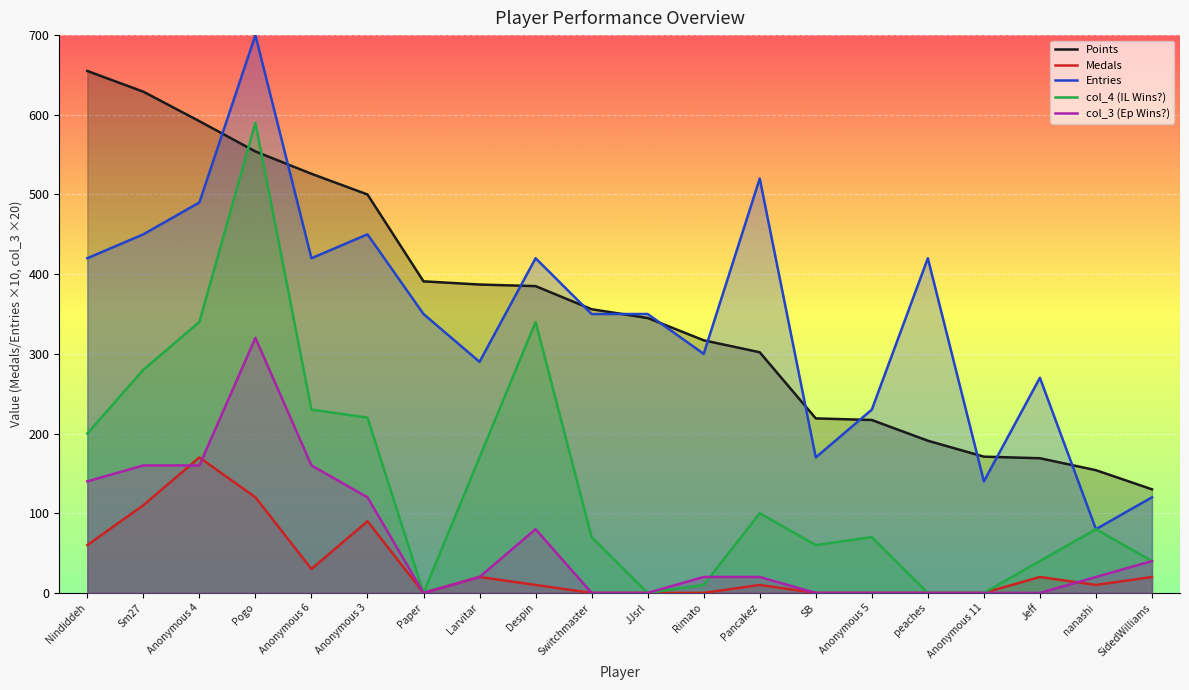

List the labels in order of col_4 (IL Wins?) value, smallest first.

Paper, JJsrl, peaches, Anonymous 11, Rimato, Jeff, SidedWilliams, SB, Switchmaster, Anonymous 5, nanashi, Pancakez, Larvitar, Nindiddeh, Anonymous 3, Anonymous 6, Sm27, Anonymous 4, Despin, Pogo